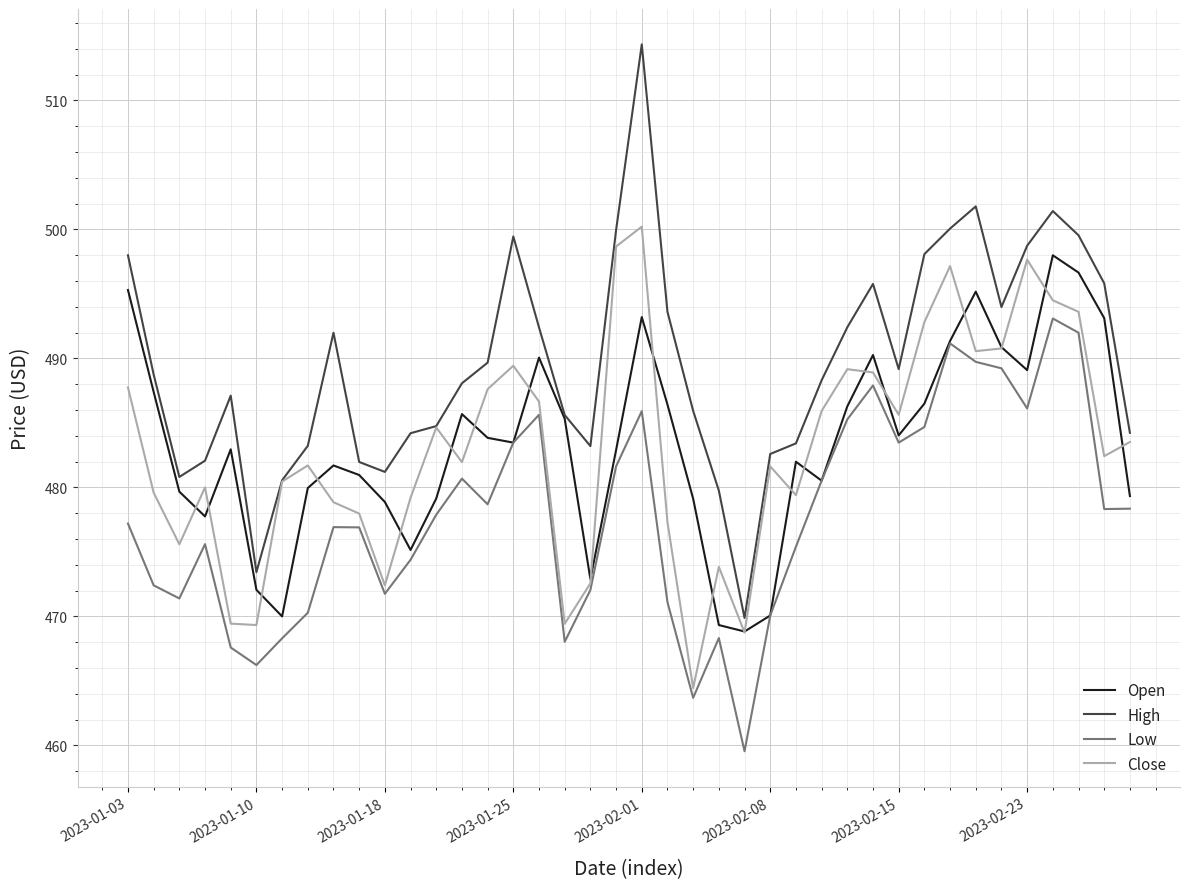

Which series has the largest total across all categories?

High